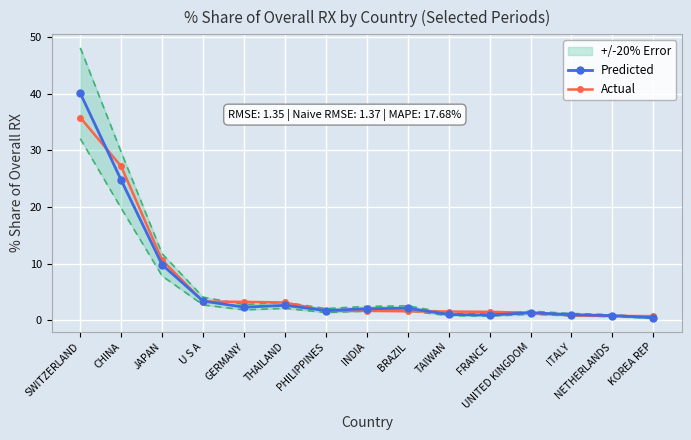

Rank the series by their average value, from lowest to highest.

Predicted, Actual